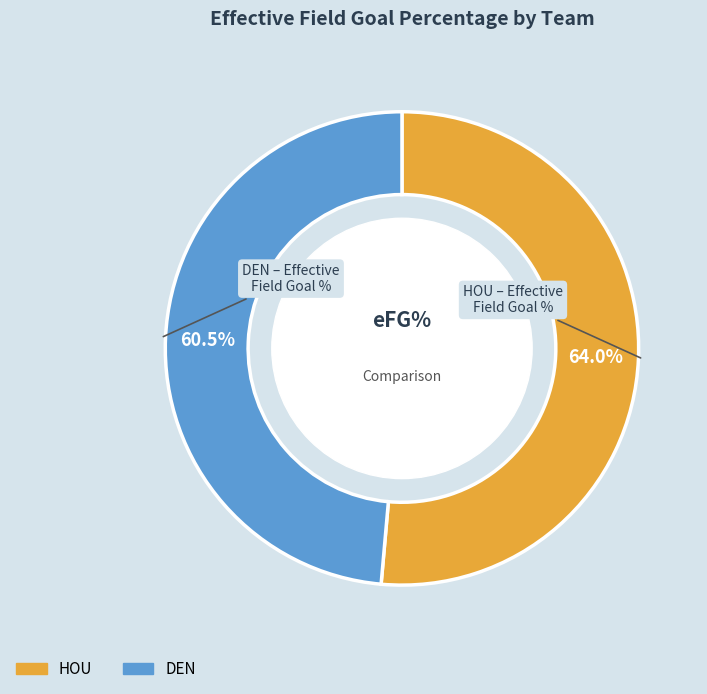

Which slice is the largest?

HOU